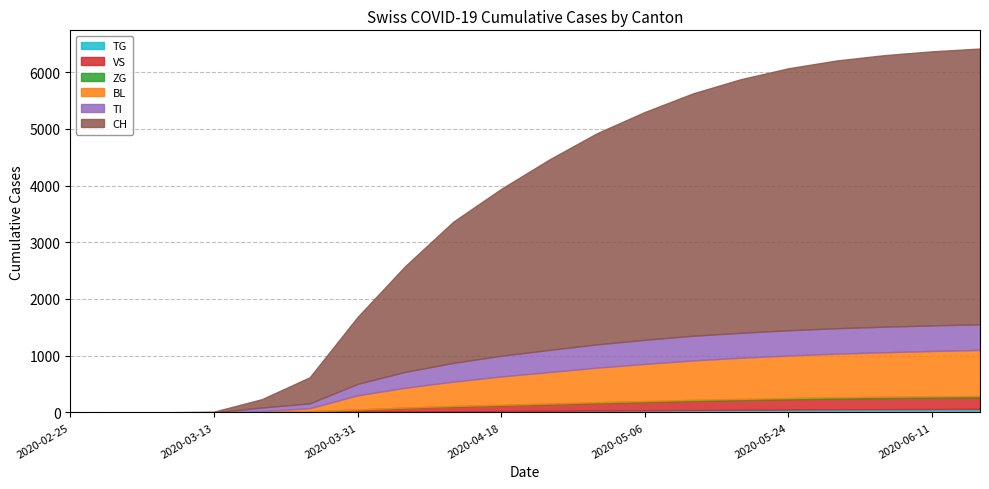

What is the sum of all TG values?

557